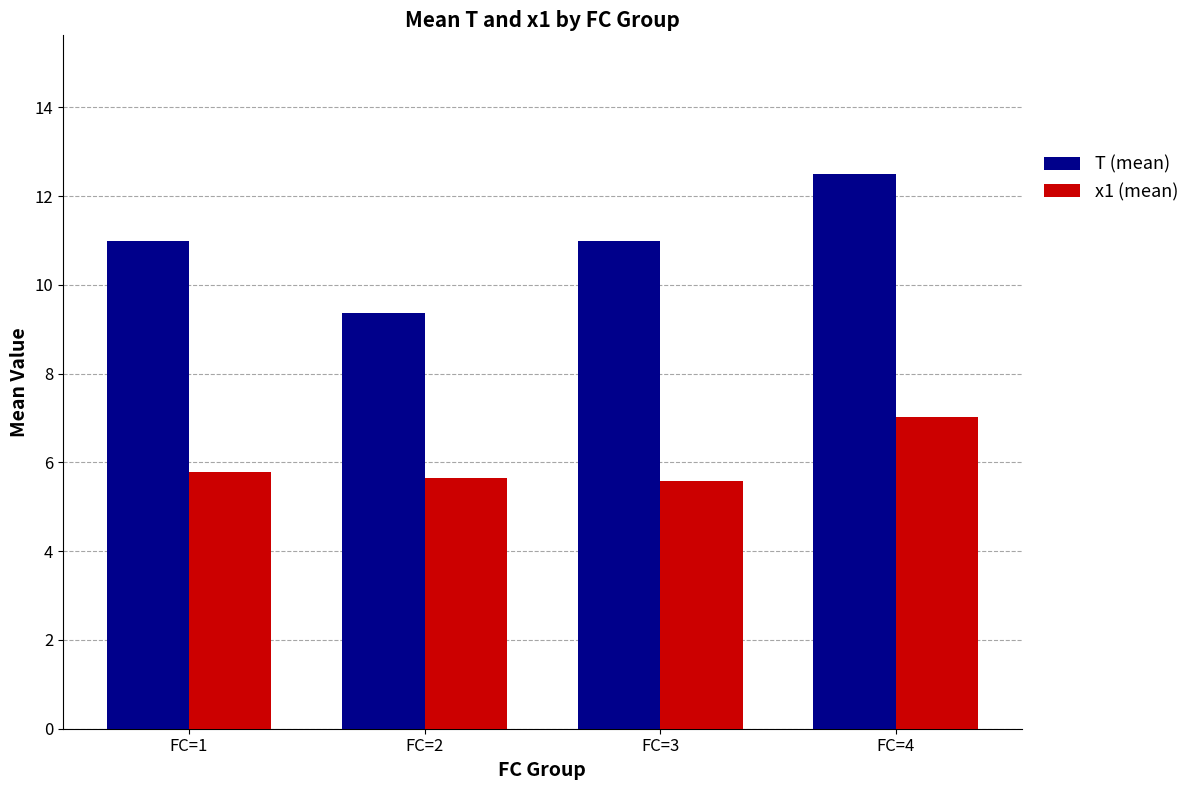

Reading left to right, transcribe all the data shown in this chart.

T (mean): 11.0	9.4	11.0	12.5
x1 (mean): 5.8	5.7	5.6	7.0